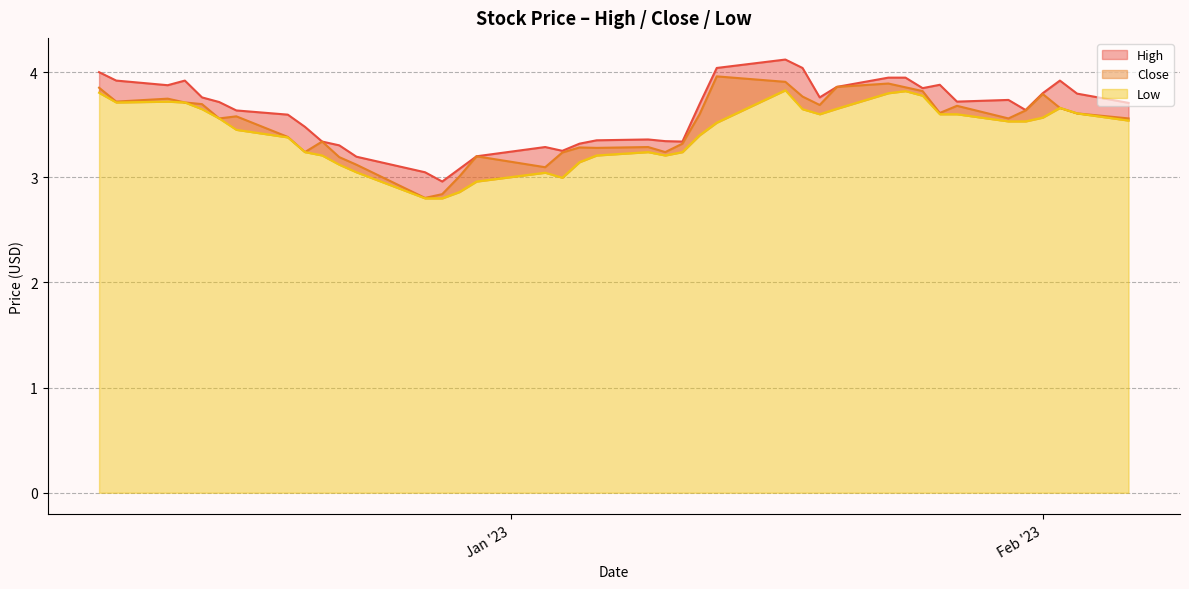

List the series in order of their peak value, lowest first.

Low, Close, High